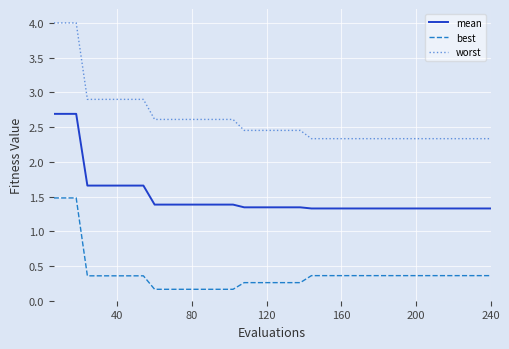

Which series has the largest total across all categories?

worst